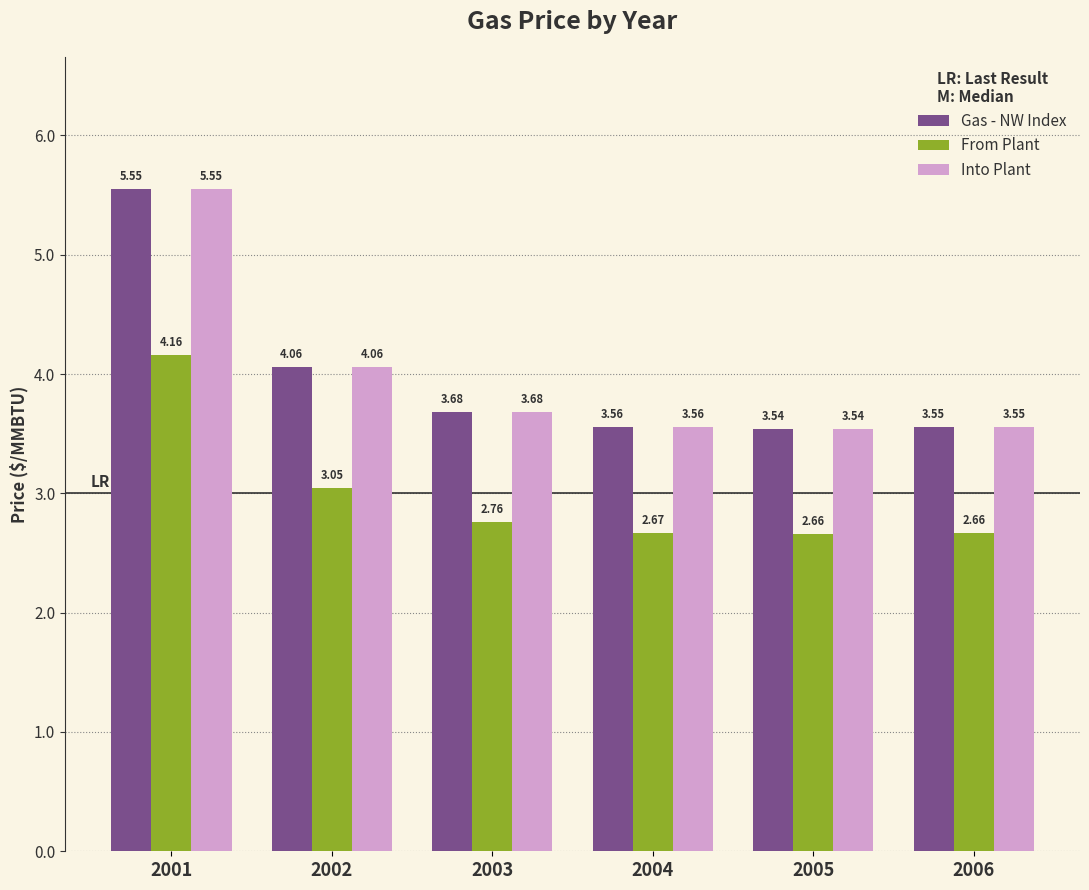

Rank the categories by Gas - NW Index value from highest to lowest.

2001, 2002, 2003, 2004, 2006, 2005